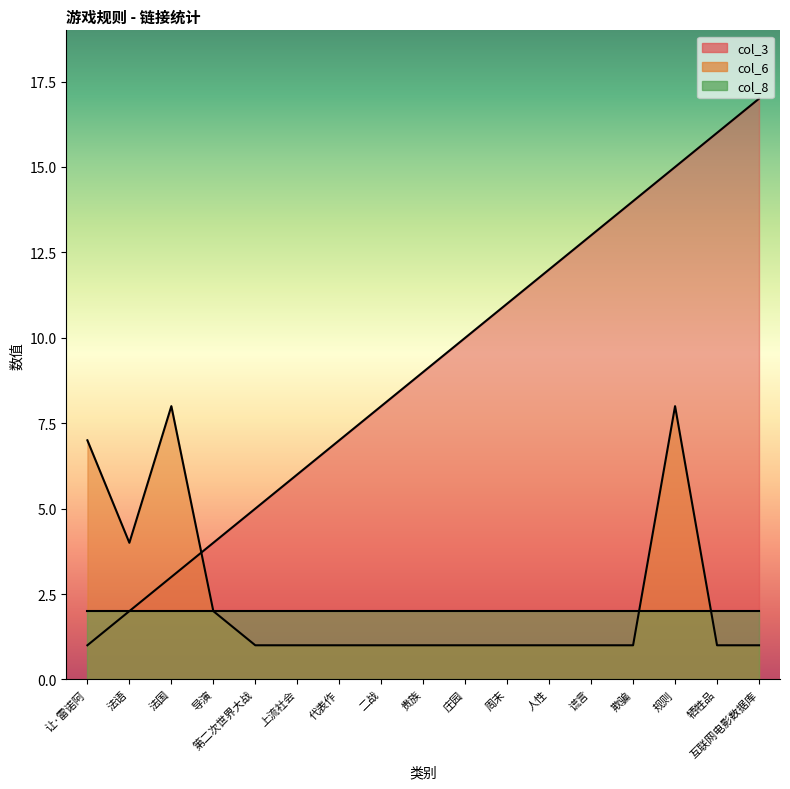

What is the sum of the col_3 values at 法国 and 法语?

5